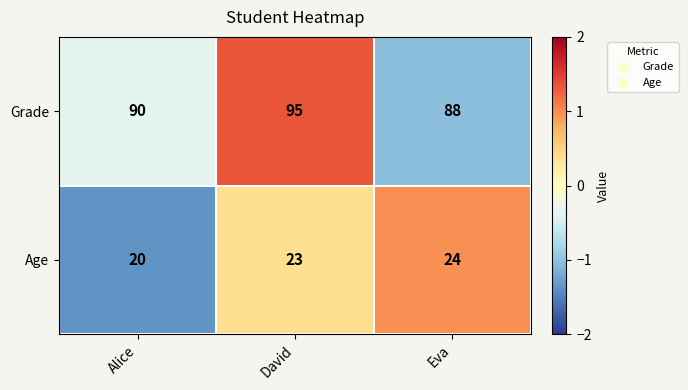

What is the difference between the Grade values at David and Eva?

7